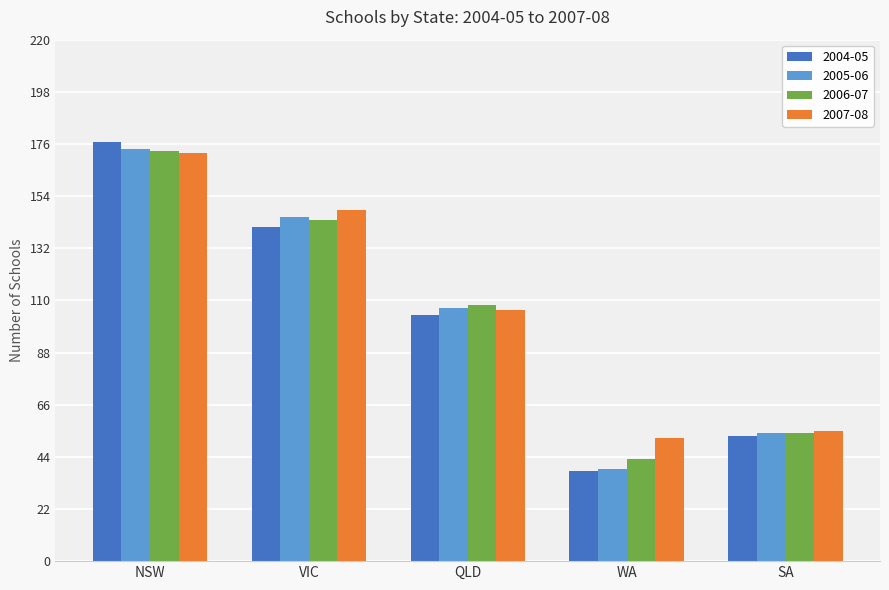

Rank the categories by 2007-08 value from lowest to highest.

WA, SA, QLD, VIC, NSW